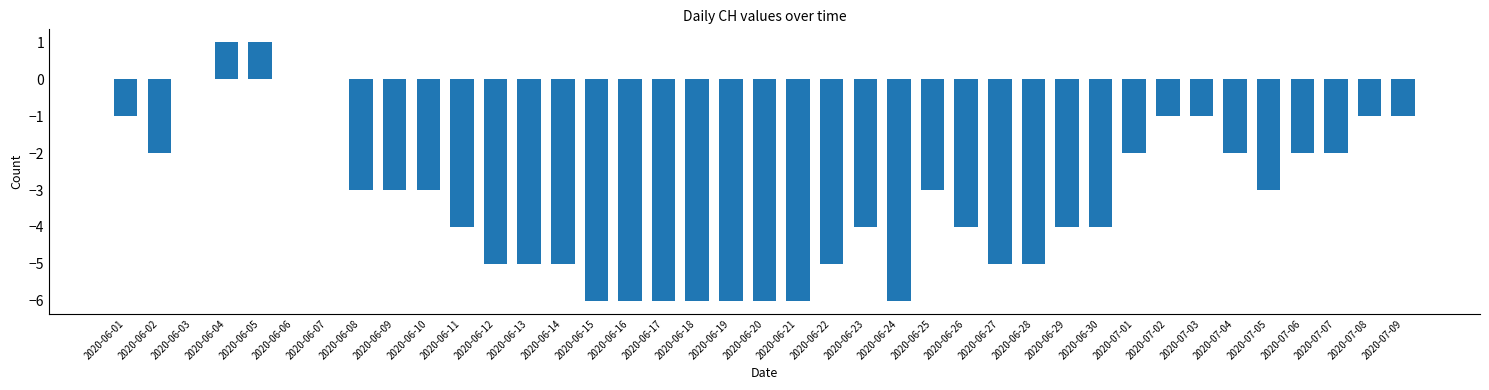

How many categories are shown in the chart?

39